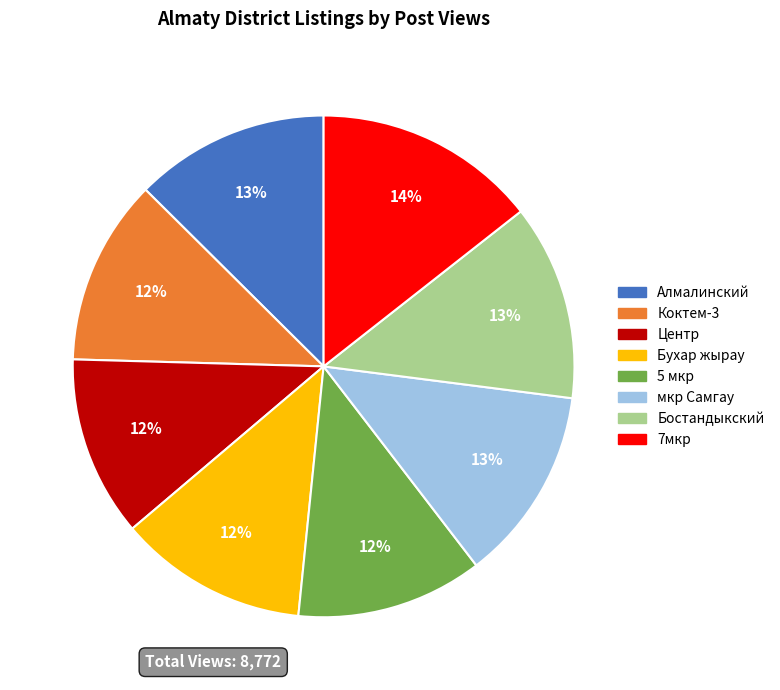

Which category has the biggest portion of the pie?

7мкр